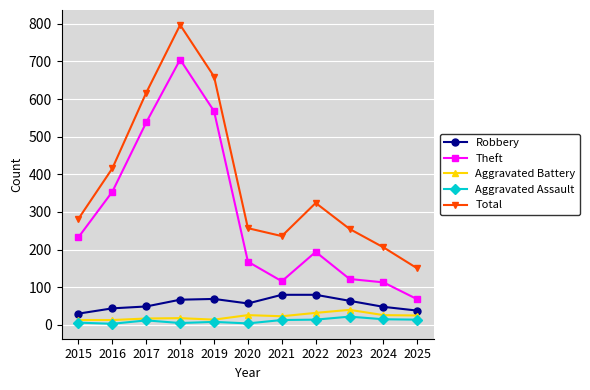

At which category does the chart reach its peak across all series?

2018